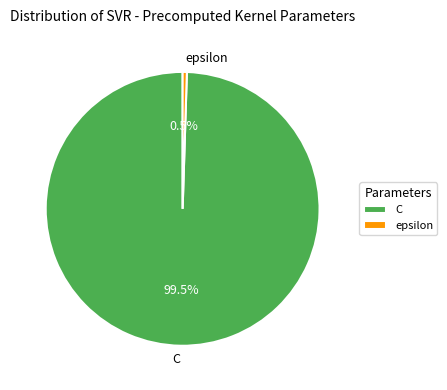

What is the smallest slice in the pie chart?

epsilon